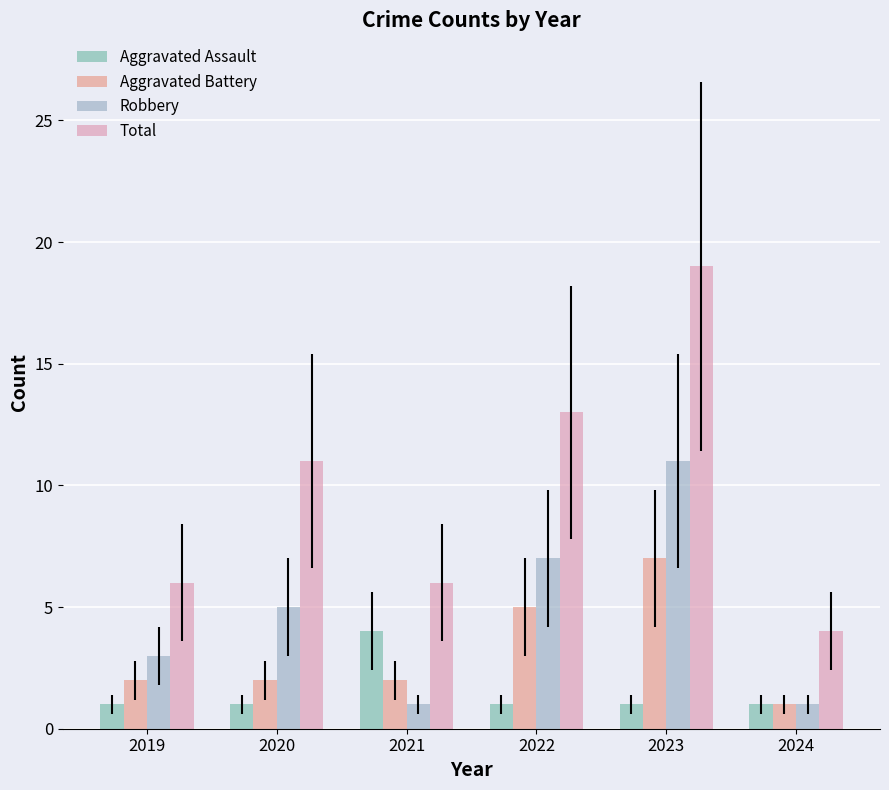

Reading left to right, list all the values displayed in this chart.

Aggravated Assault: 1	1	4	1	1	1
Aggravated Battery: 2	2	2	5	7	1
Robbery: 3	5	1	7	11	1
Total: 6	11	6	13	19	4